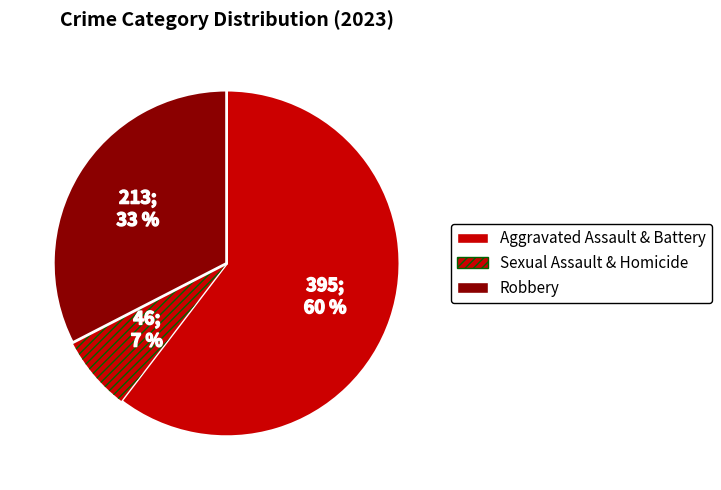

How many slices are in this pie chart?

3